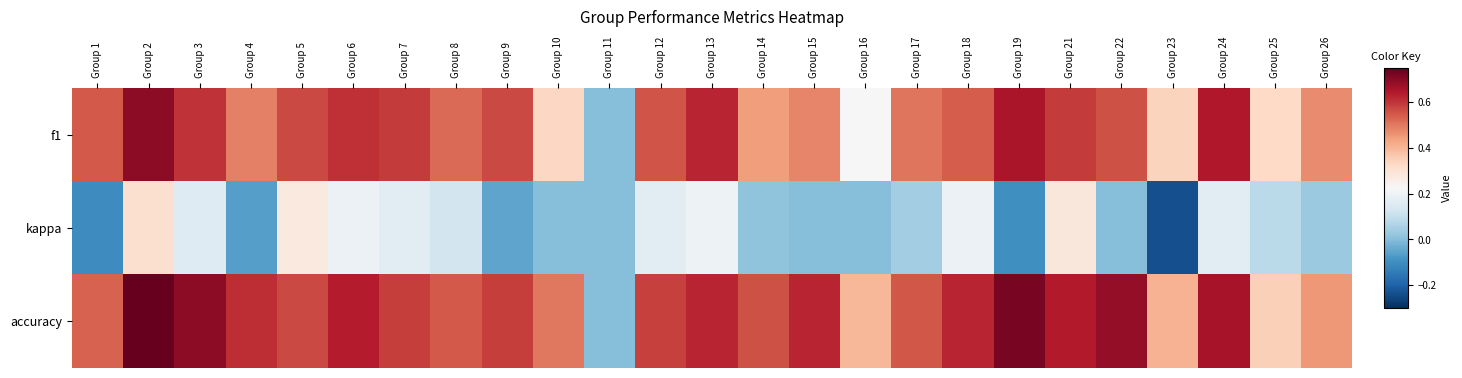

Which series has the widest spread of values?

accuracy